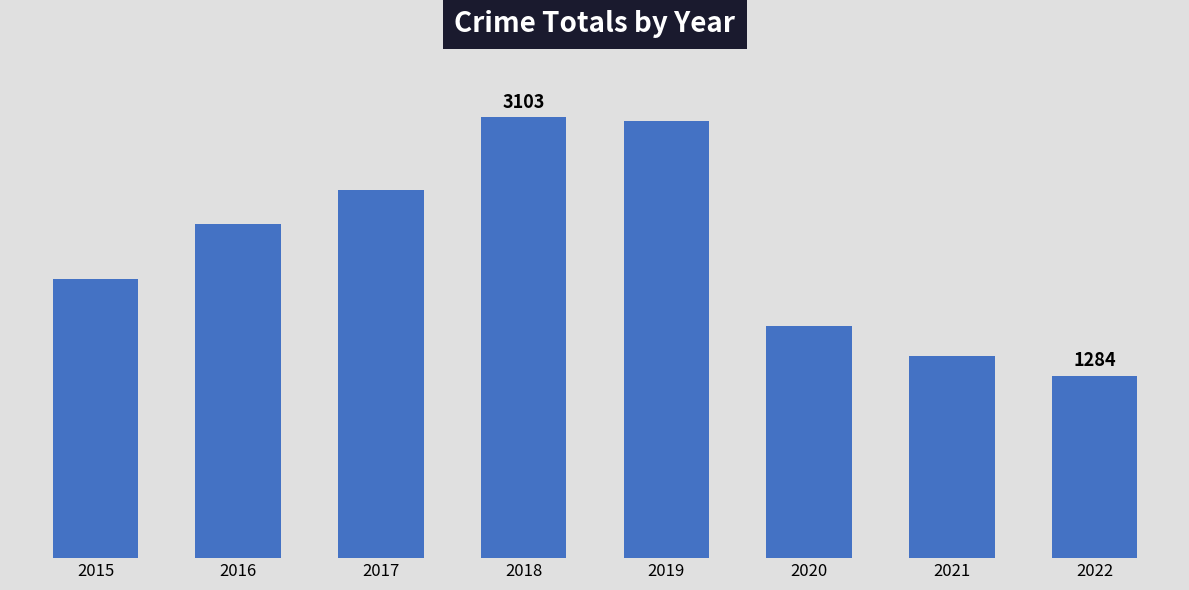

Is it true that the value at 2018 is 3103?

True